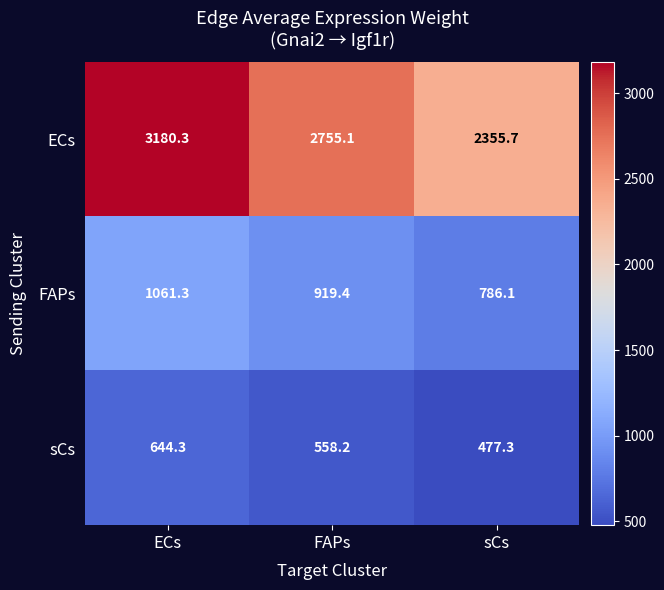

Is it true that sCs equals 251.2 at sCs?

False